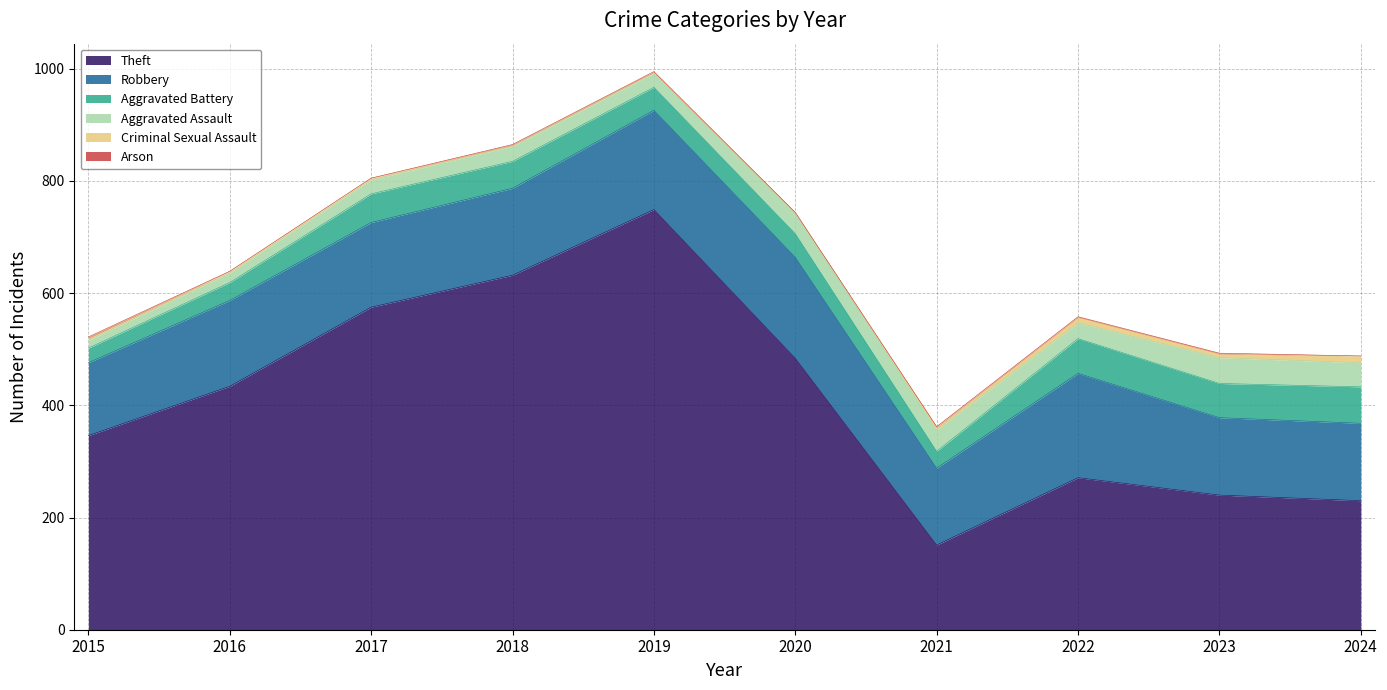

True or false: Arson has a value of 1 at 2016.

False